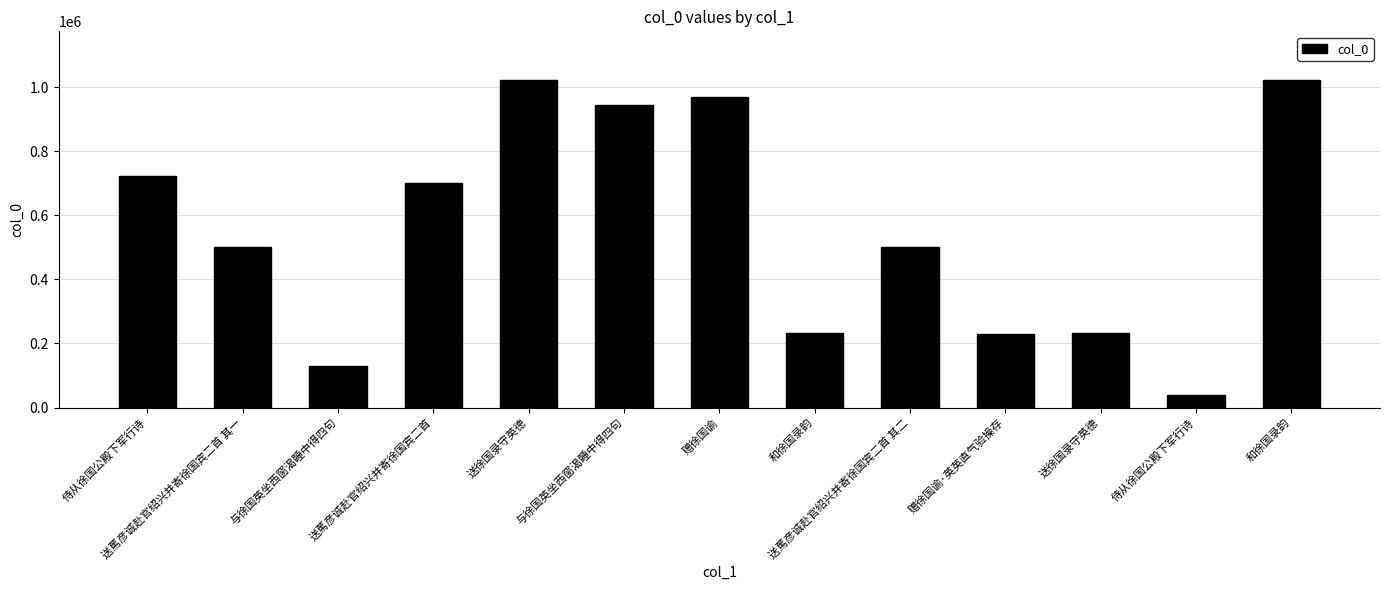

What is the value of the 8th bar from the left?

231527